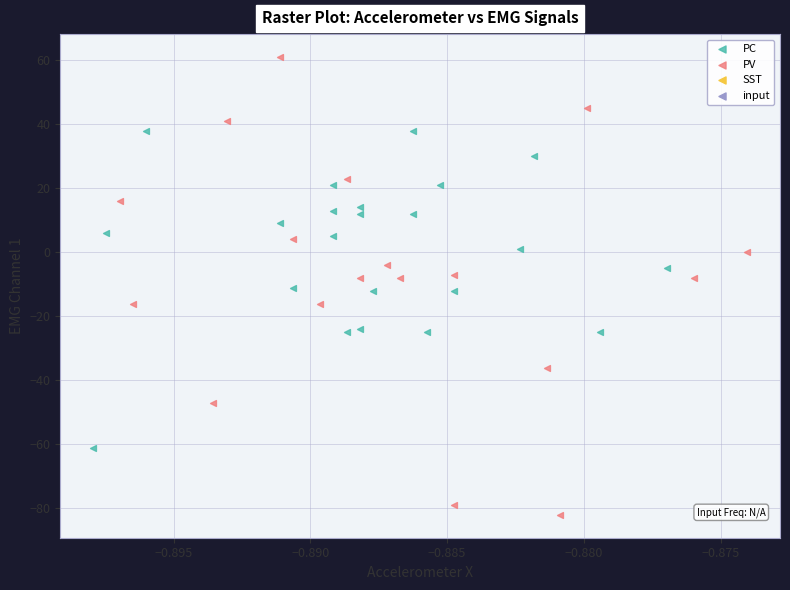

Which series reaches the maximum Y coordinate?

PV